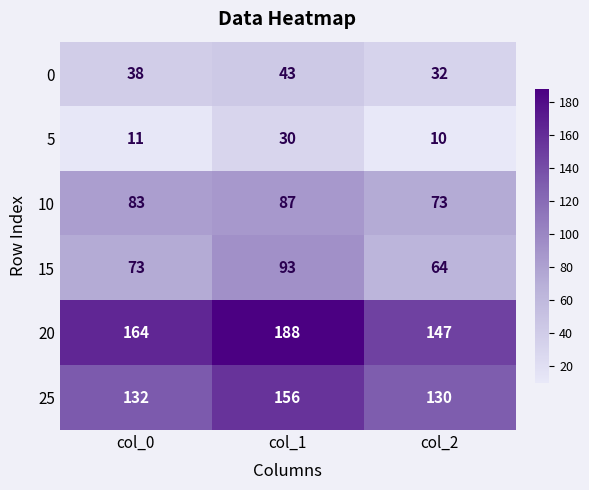

At which label does 10 reach its peak?

col_1